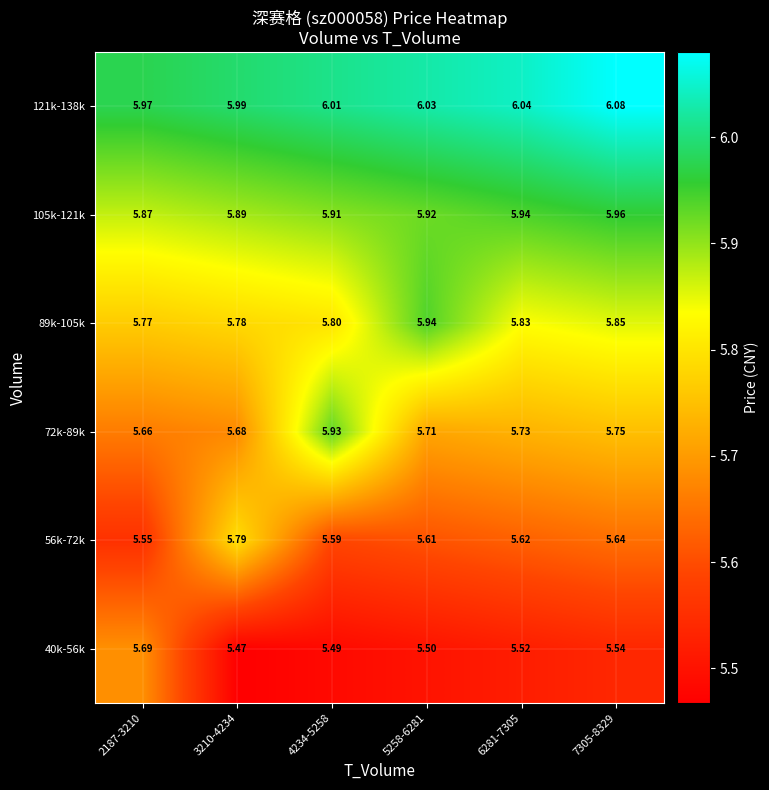

Is the value of 56k-72k at 2187-3210 greater than the value of 40k-56k at 5258-6281?

Yes